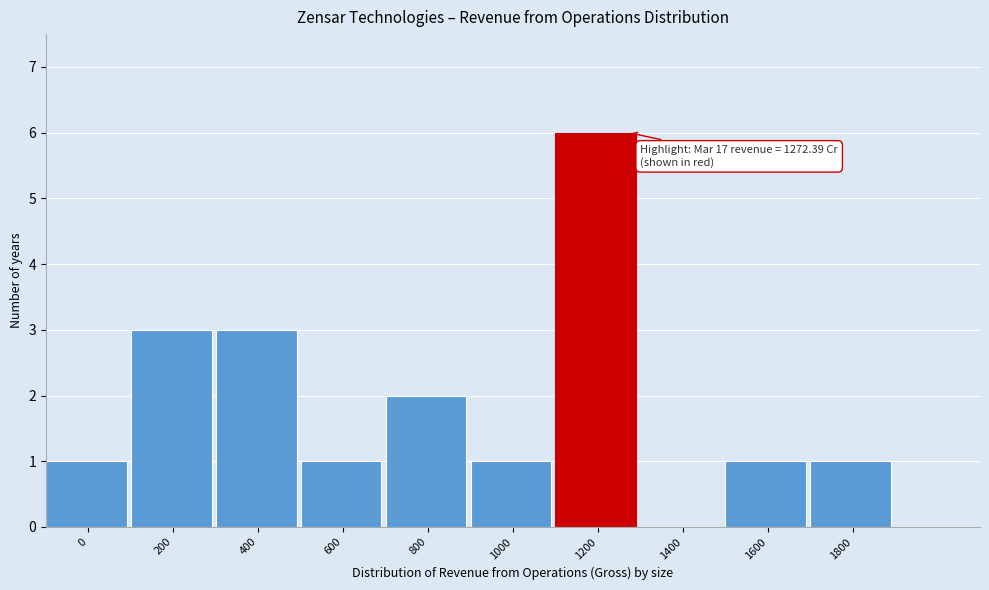

Reading left to right, transcribe all the data shown in this chart.

0=1	200=3	400=3	600=1	800=2	1000=1	1200=6	1400=0	1600=1	1800=1